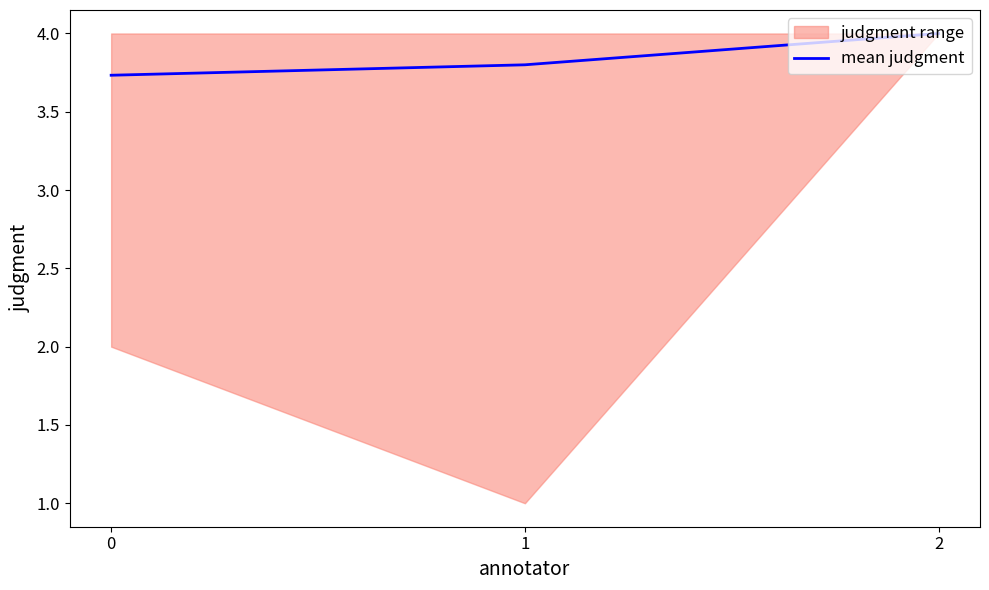

Is it true that the value at 0 is 1.4?

False